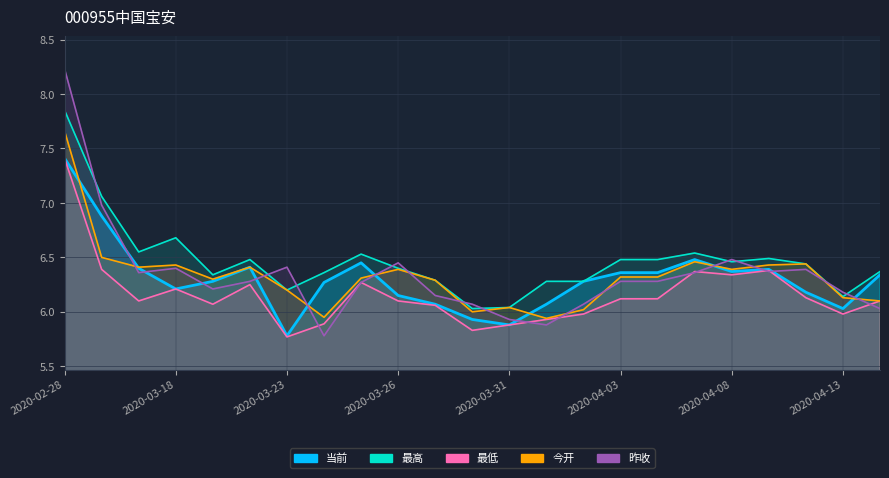

True or false: 最高 and 今开 intersect in this chart.

False